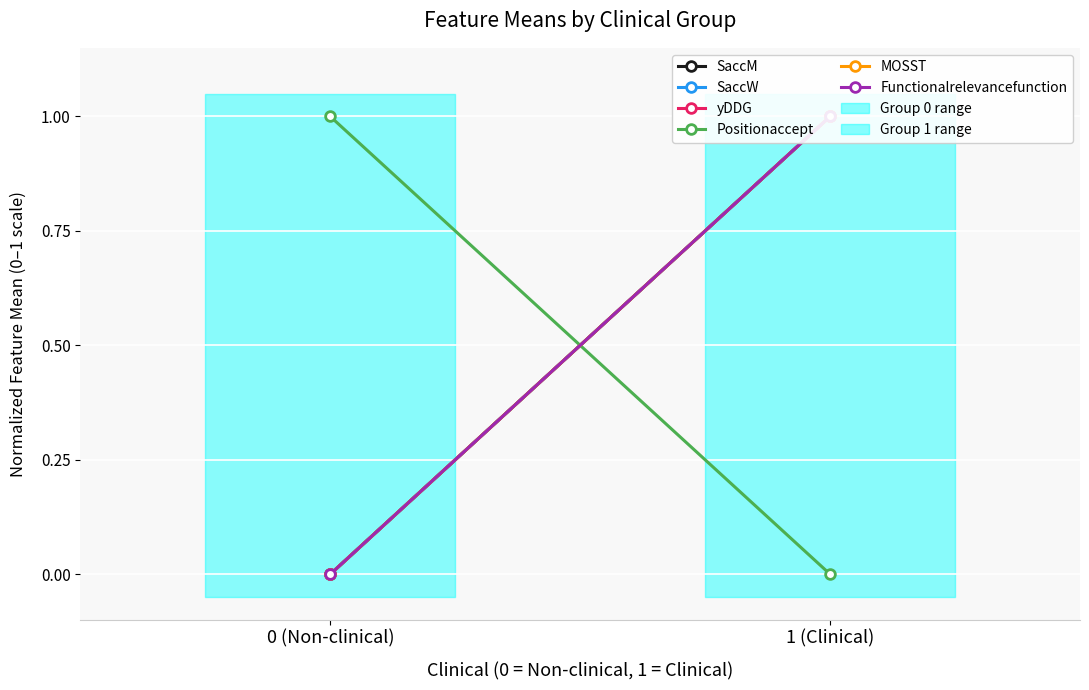

Reading right to left, what are all the values shown in this chart?

SaccM: 1	0
SaccW: 1	0
yDDG: 1	0
Positionaccept: 0	1
MOSST: 1	0
Functionalrelevancefunction: 1	0